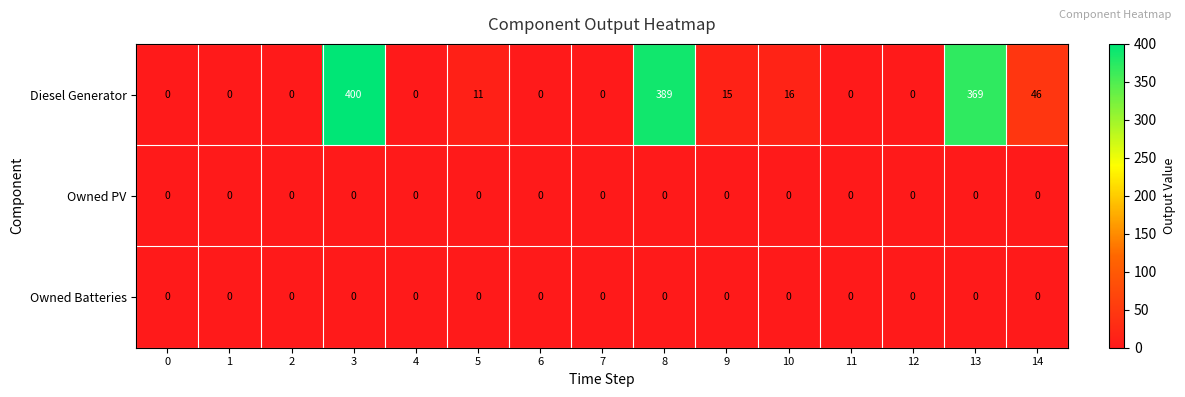

What is the sum of the Diesel Generator values at 7 and 13?

369